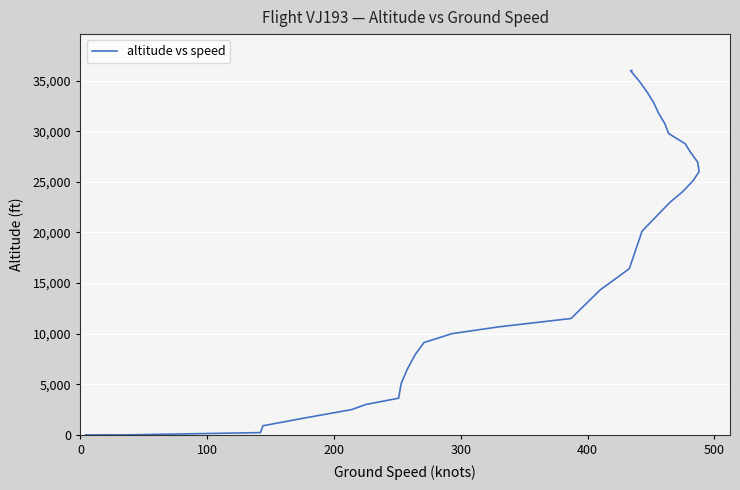

How many values are below 16425?

20